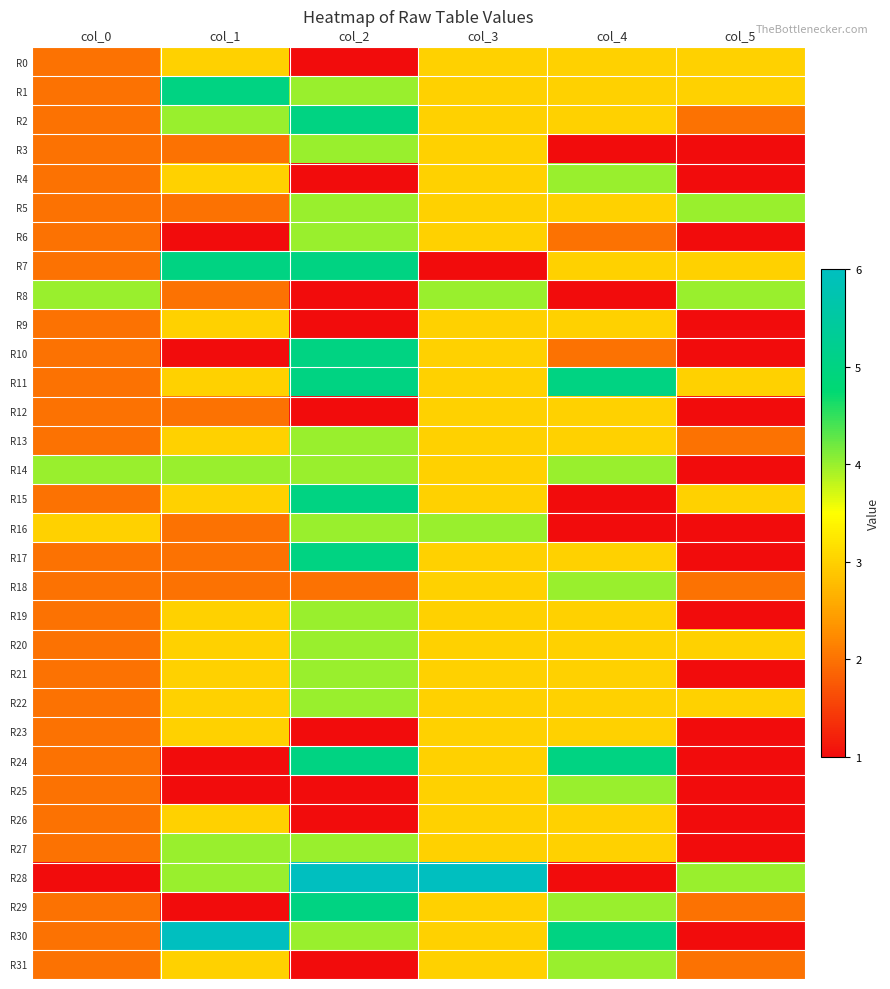

What is the total value across all series at col_0?

68